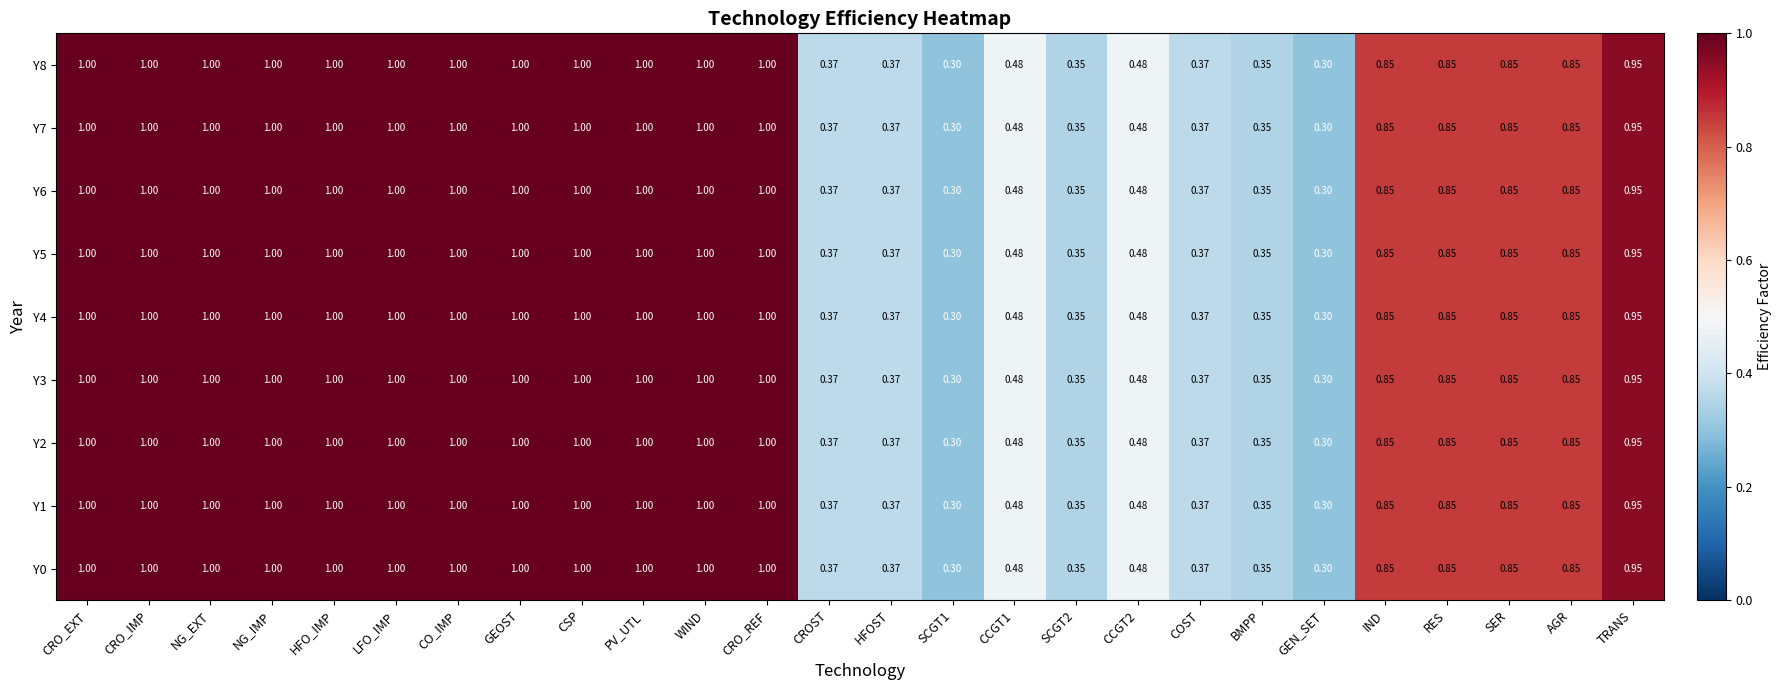

List the series in order of their peak value, highest first.

Y0, Y1, Y2, Y3, Y4, Y5, Y6, Y7, Y8